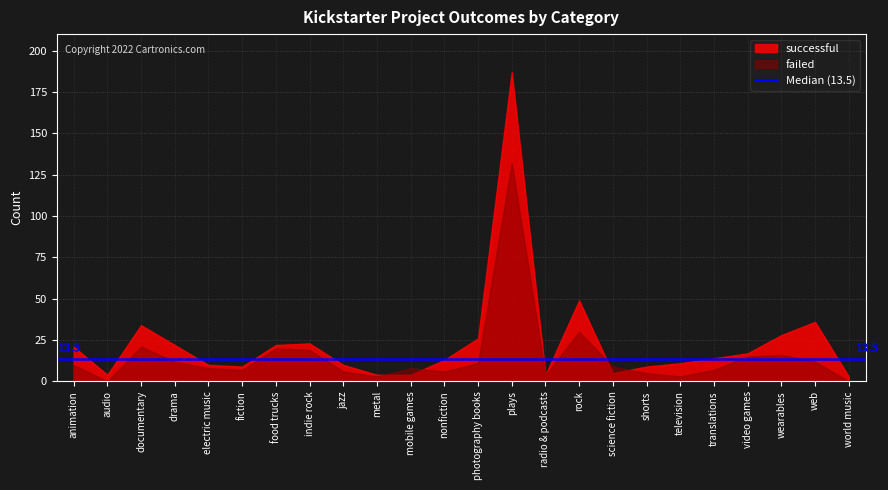

What is the sum of all failed values?

364